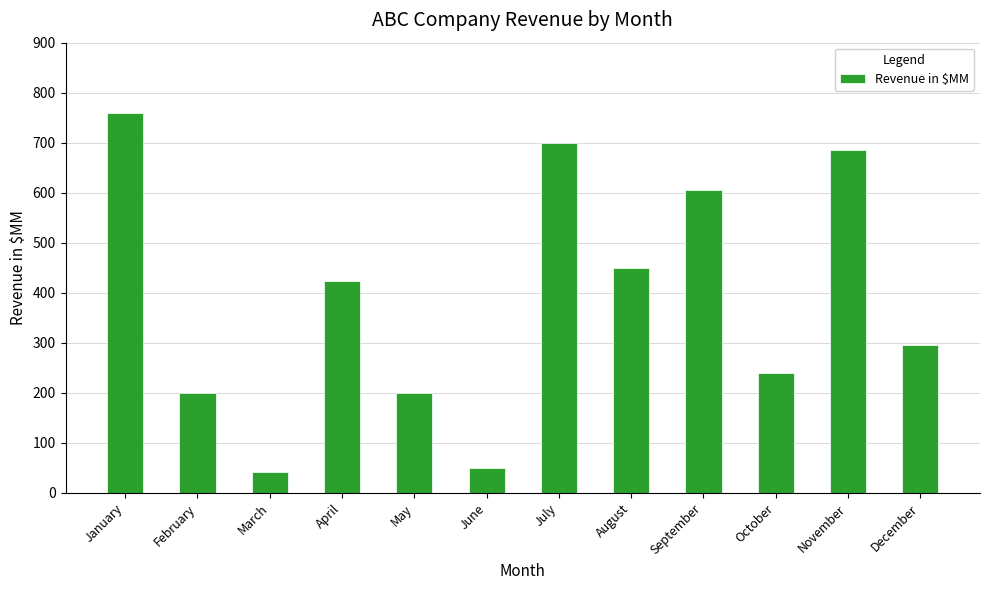

What is the minimum value shown in the chart?

42